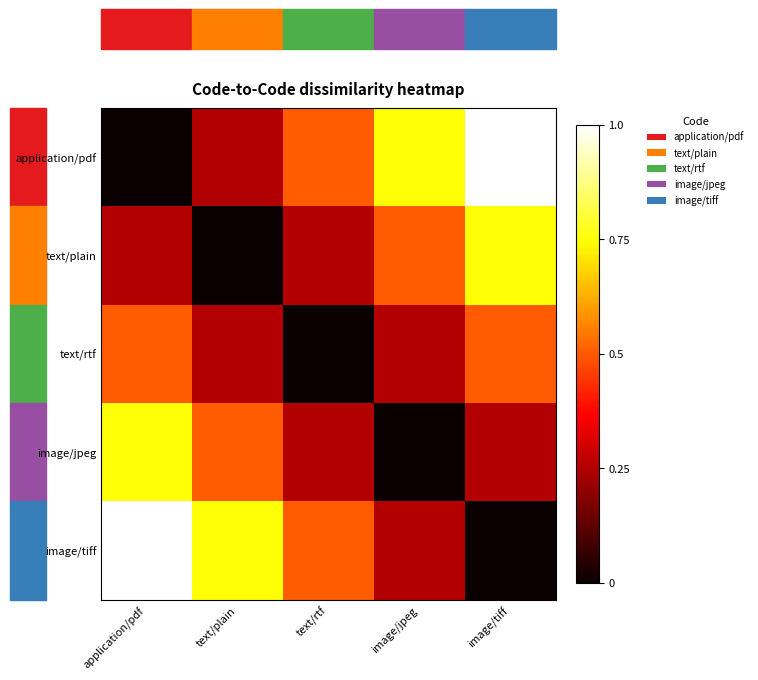

How many series are shown in this chart?

5